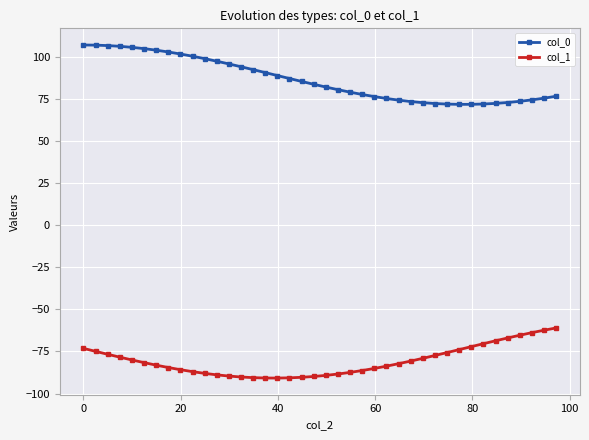

What is the maximum value shown in the chart?

106.9